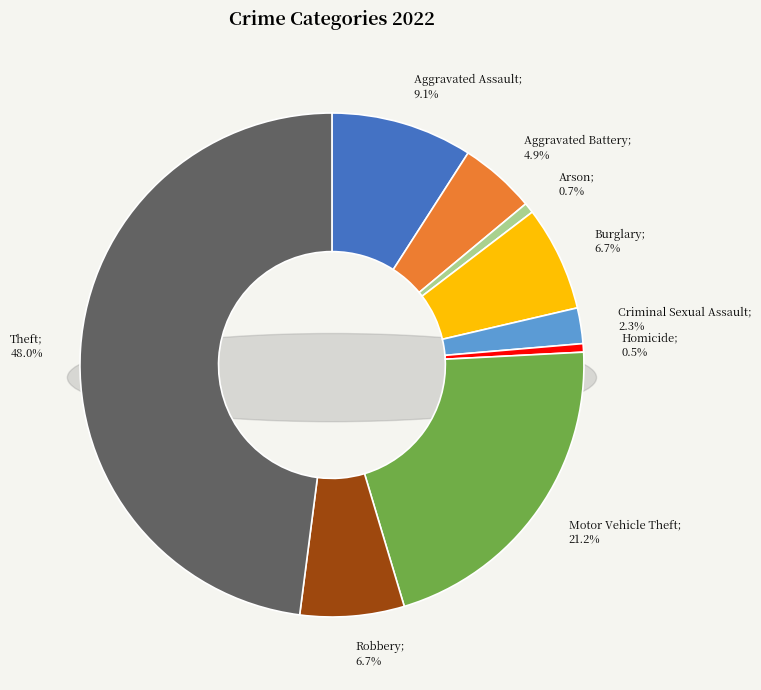

Does Burglary represent more than half of the total?

No